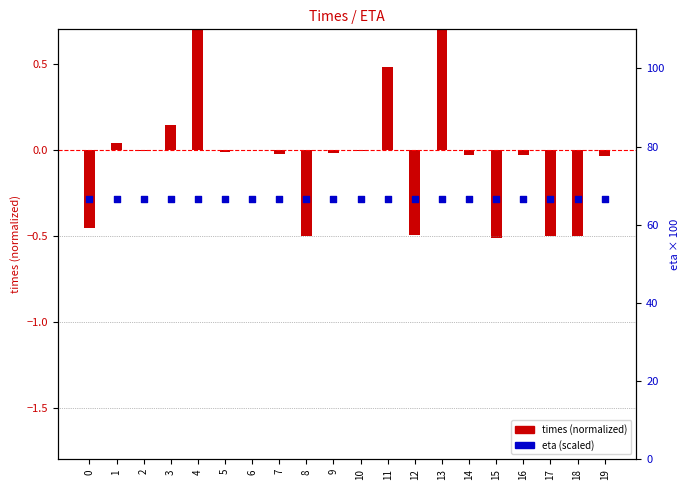

What is the total value across all series at 3?

66.8